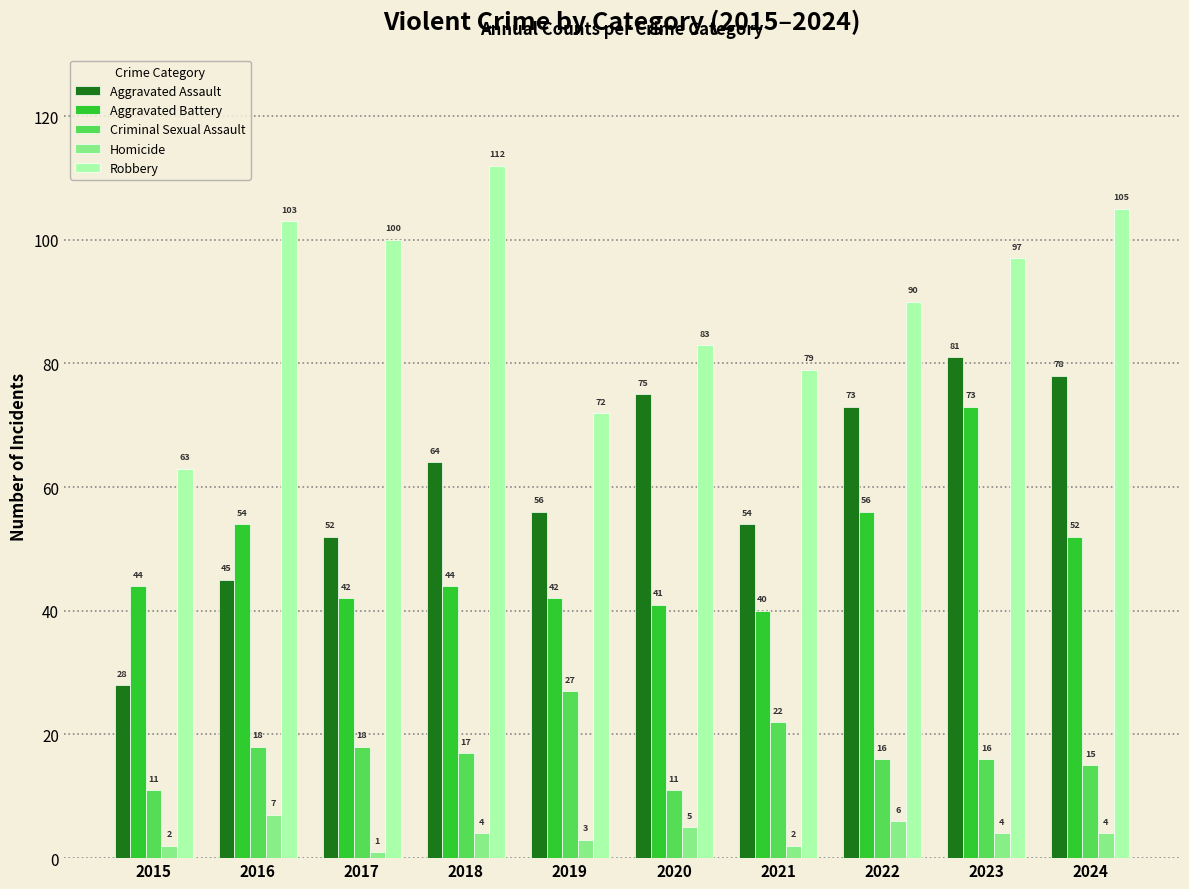

What value does the Homicide series have at 2021?

2